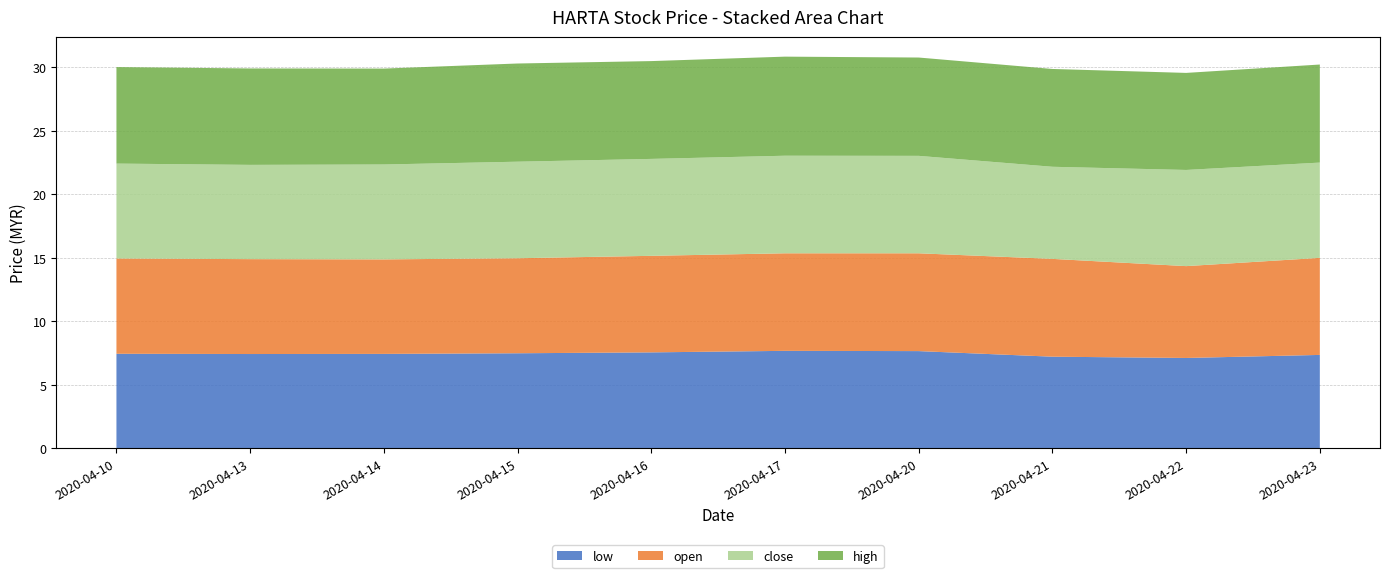

Reading right to left, what are all the values shown in this chart?

low: 7.3	7.1	7.2	7.7	7.7	7.5	7.5	7.4	7.4	7.4
open: 7.6	7.2	7.7	7.7	7.7	7.6	7.5	7.4	7.5	7.5
close: 7.5	7.6	7.2	7.7	7.7	7.6	7.6	7.5	7.4	7.5
high: 7.7	7.6	7.7	7.7	7.8	7.7	7.7	7.5	7.6	7.6